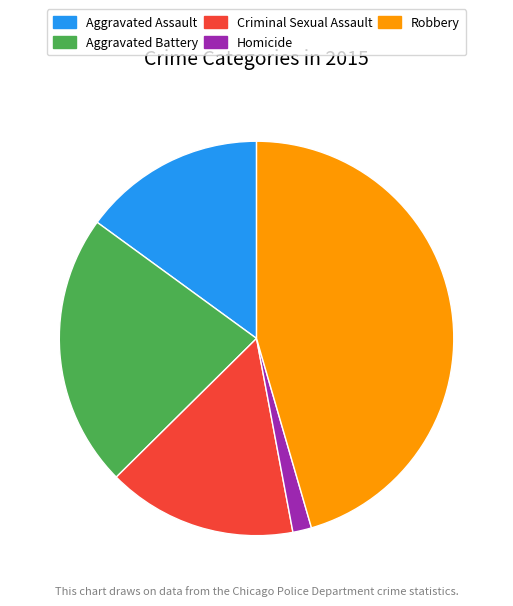

What is the ratio of the value at Robbery to the value at Aggravated Battery?

2.0